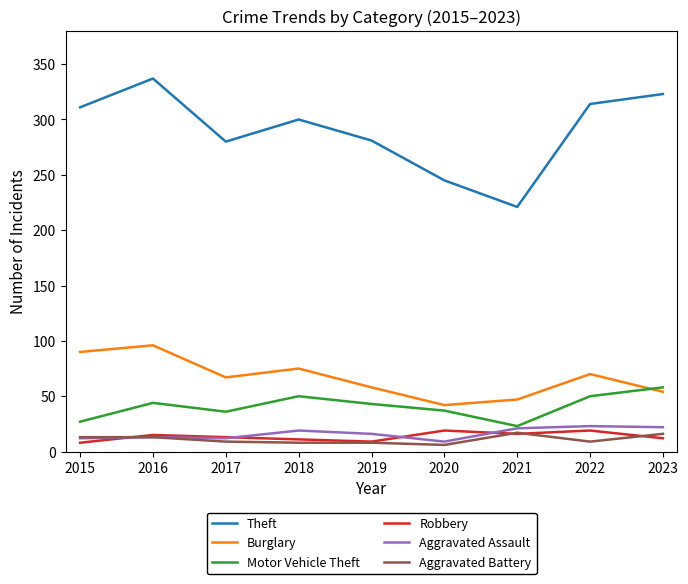

What is the approximate value of Motor Vehicle Theft at 2021?

23